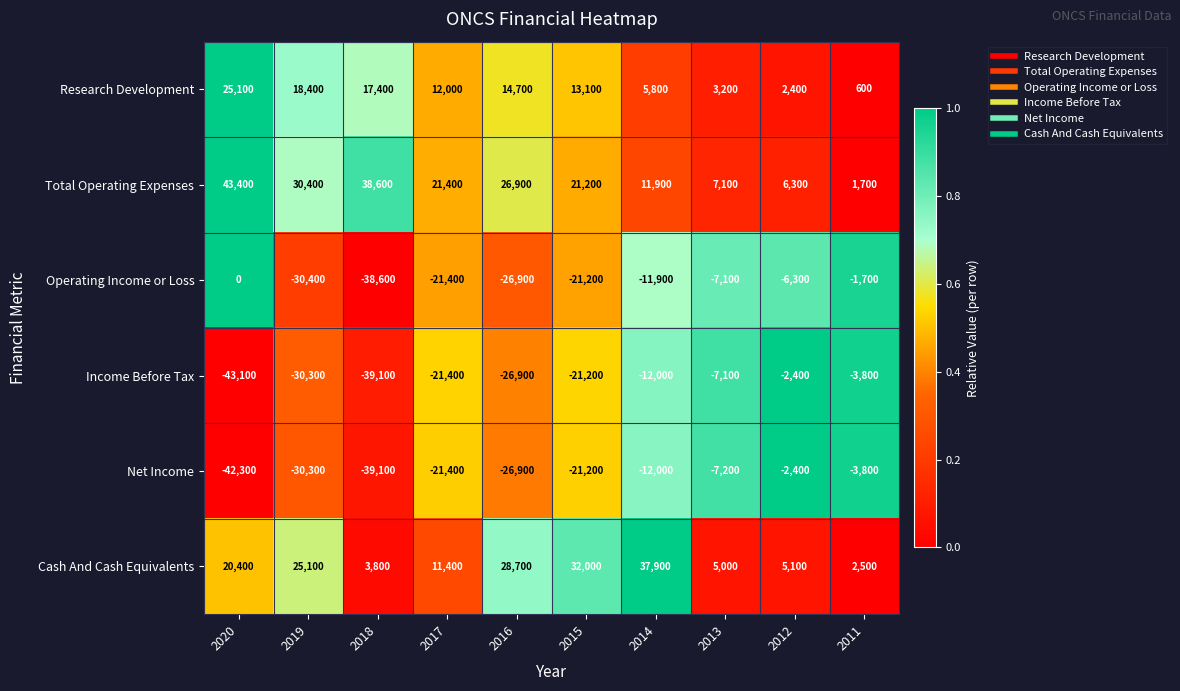

At which label does Income Before Tax first exceed -21200?

2014